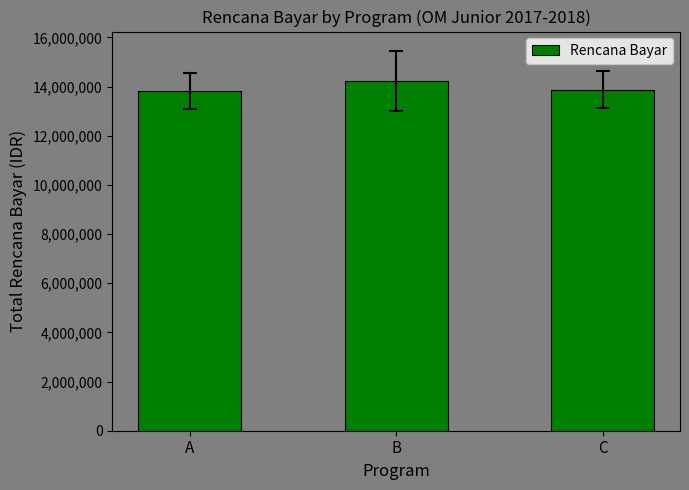

Are the bars grouped side by side (vs. stacked)?

No